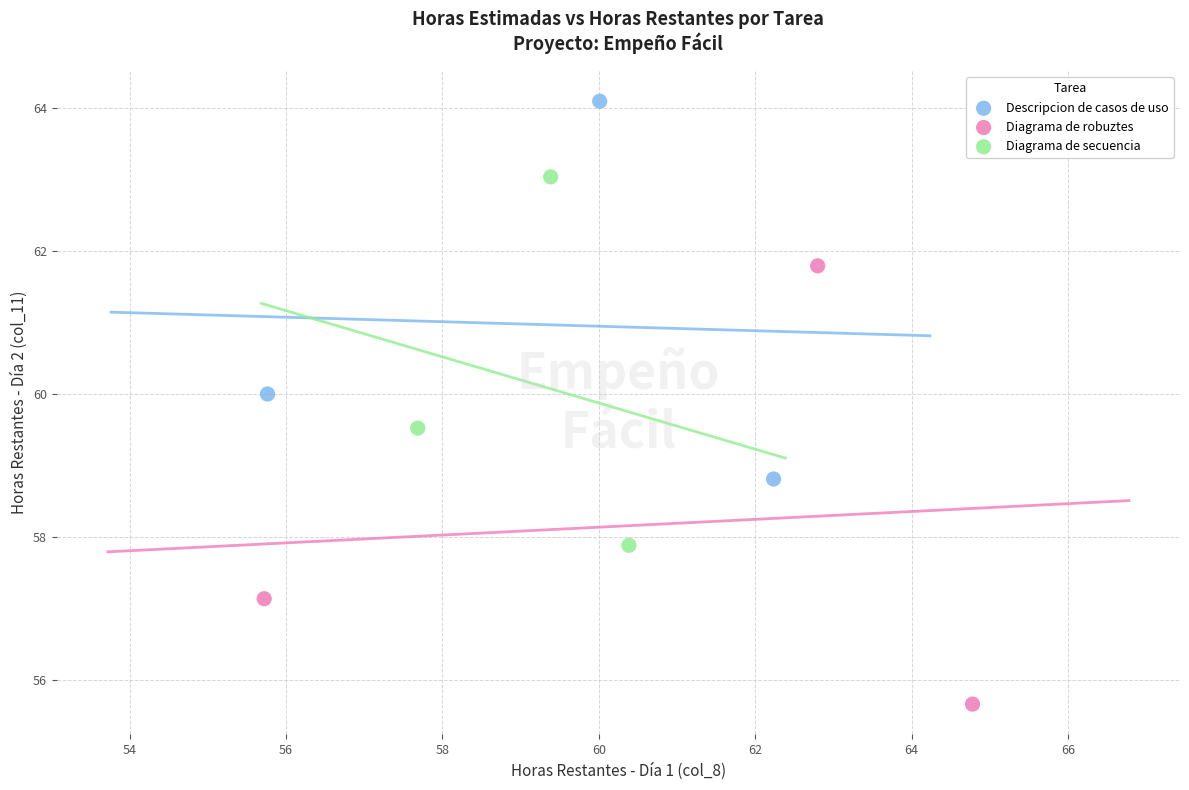

Which series contains the highest Y value?

Descripcion de casos de uso